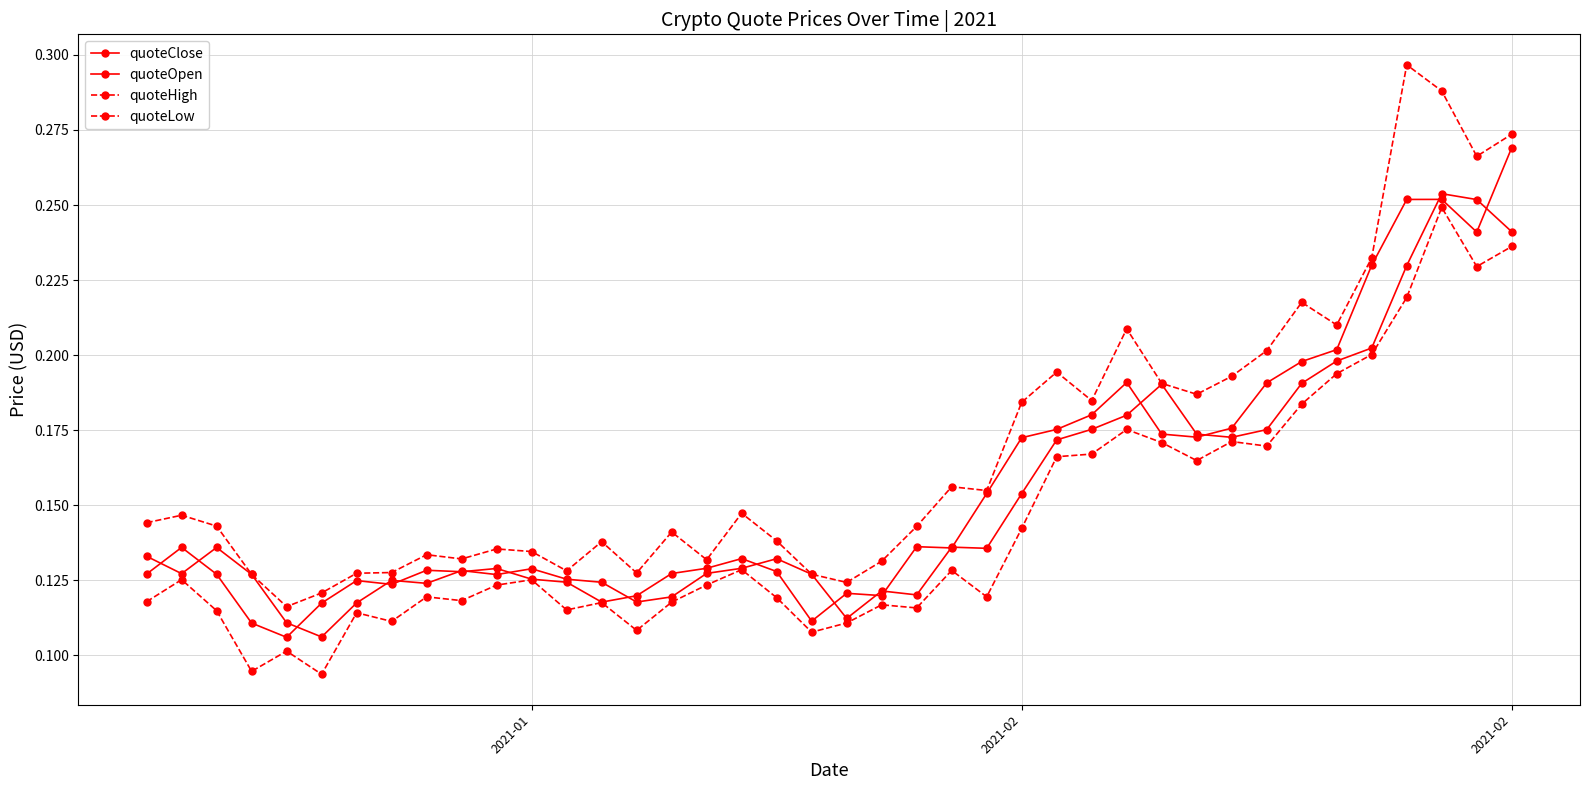

How many lines are shown in the chart?

4